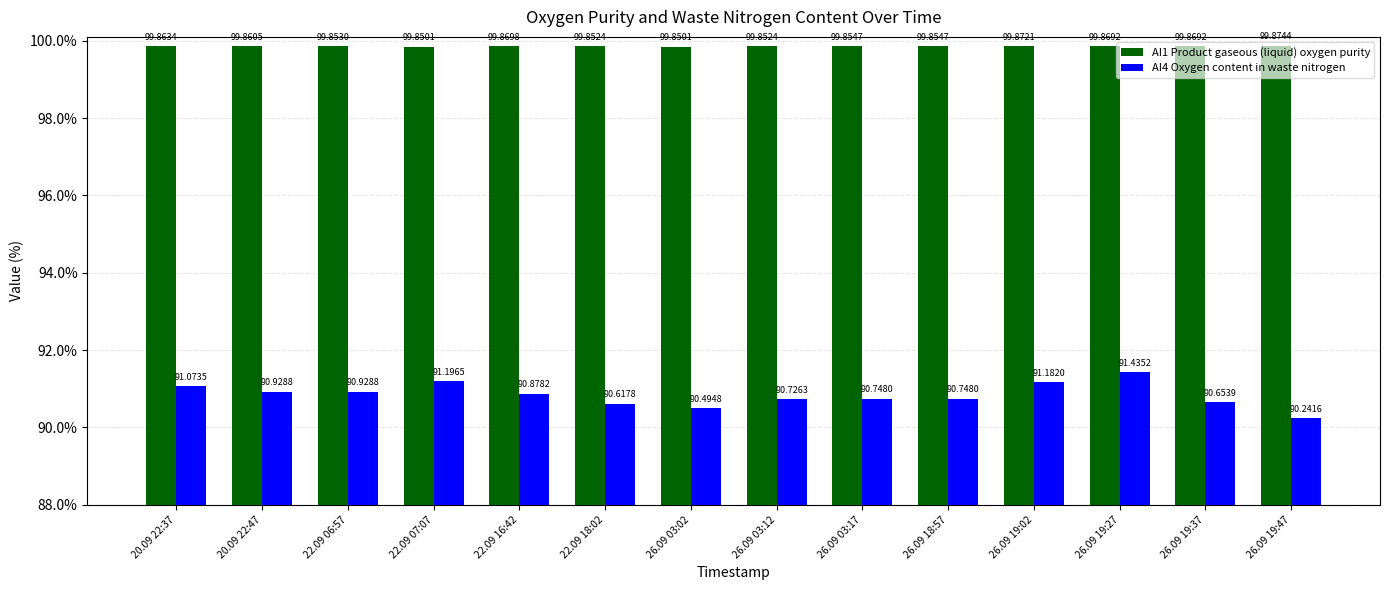

What is the value of the AI4 Oxygen content in waste nitrogen bar at the 14th from the left?

90.2